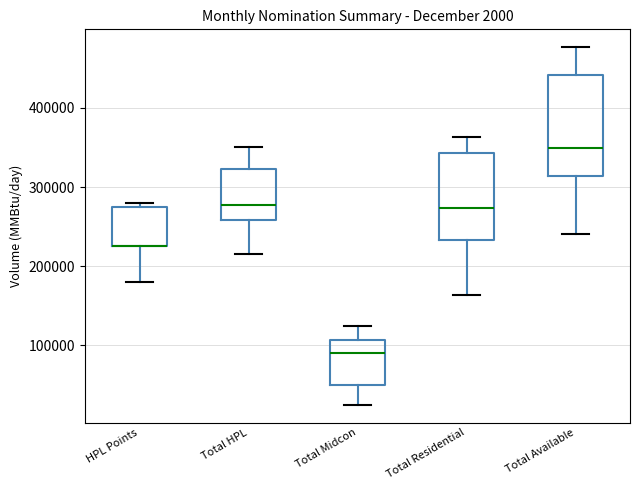

Where is the lower edge of the box for HPL Points on the y-axis? The values are not printed on the chart, so give them approximately, as read against the axis.

230000